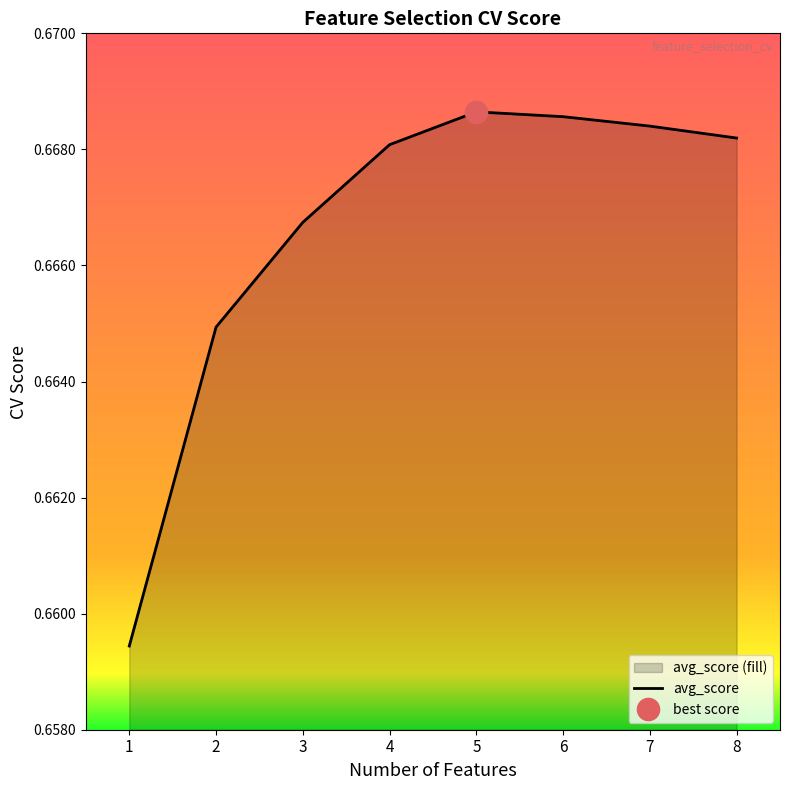

What is the value of the 1st point from the left?

0.7